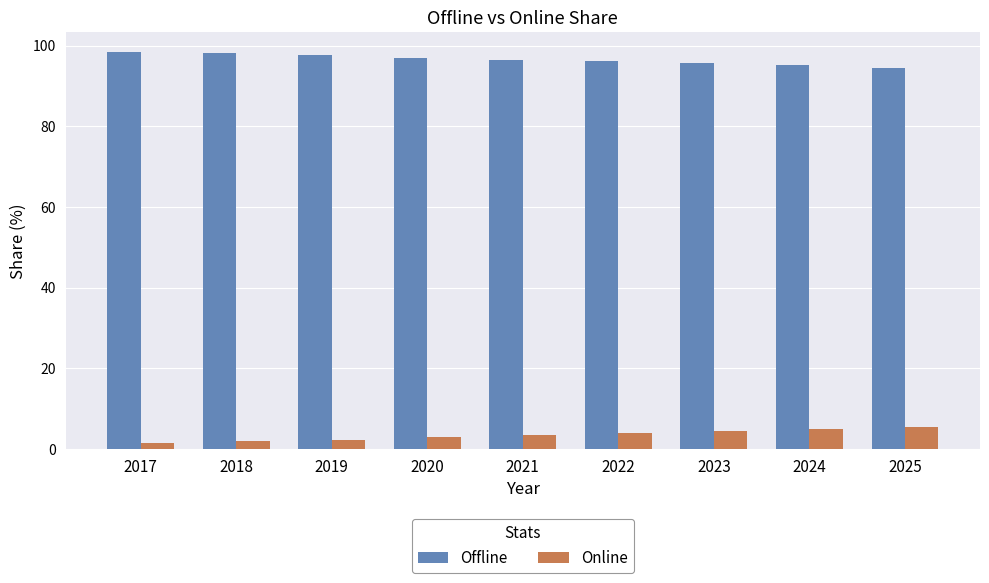

What is the approximate value of Online at 2019?

2.2